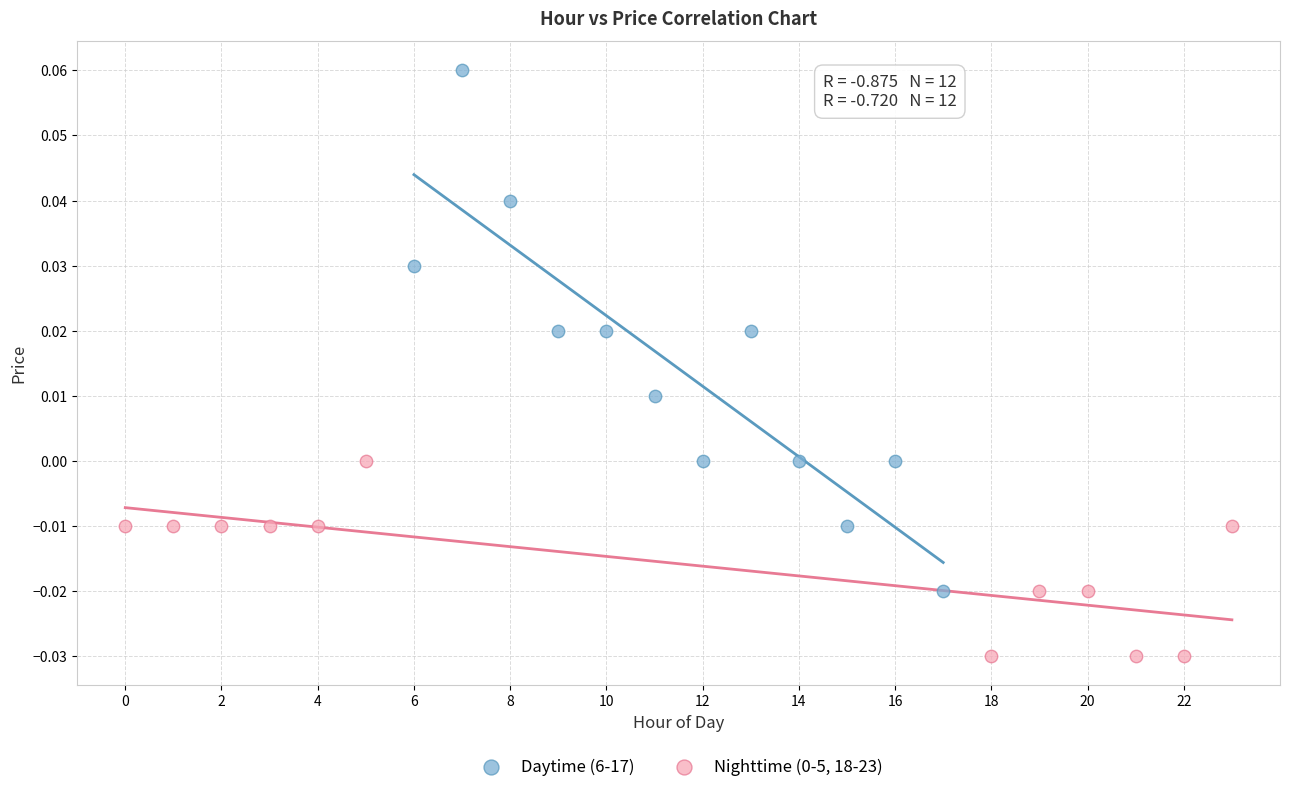

Which series has the widest spread of Y values?

Daytime (6-17)